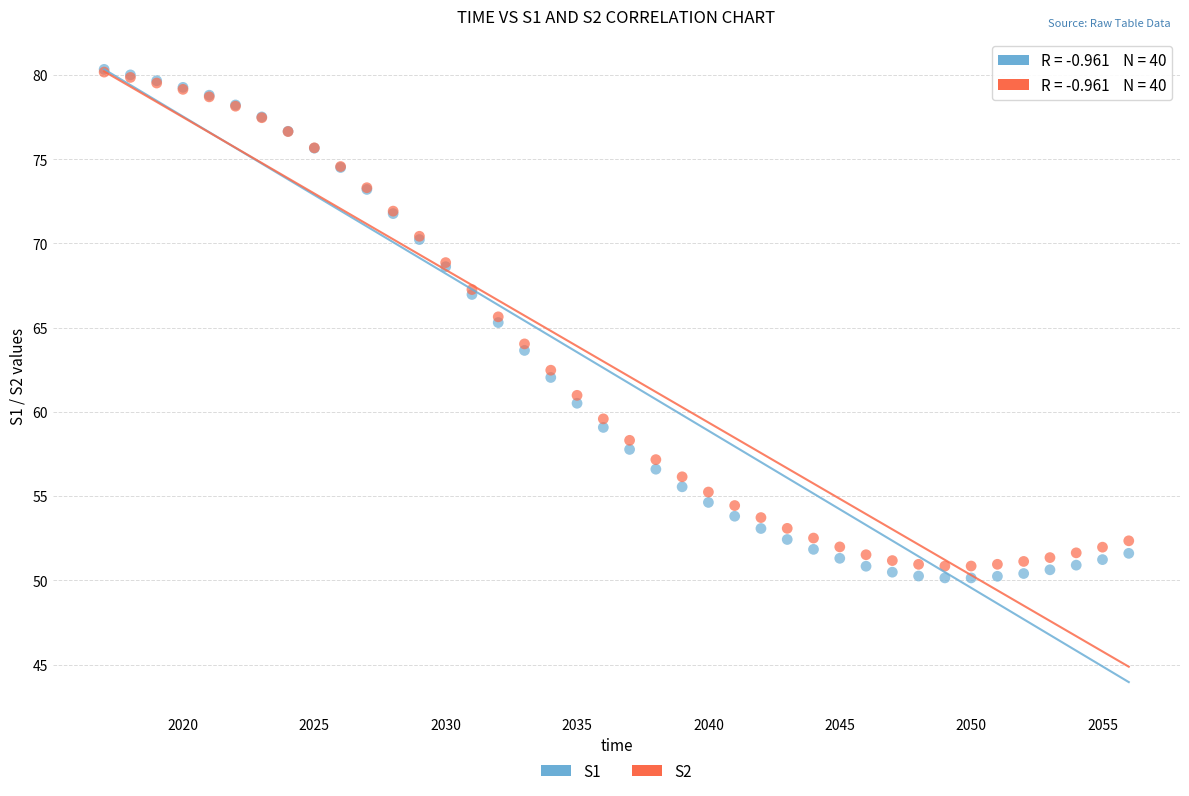

What are all the series names shown in the legend?

S1, S2